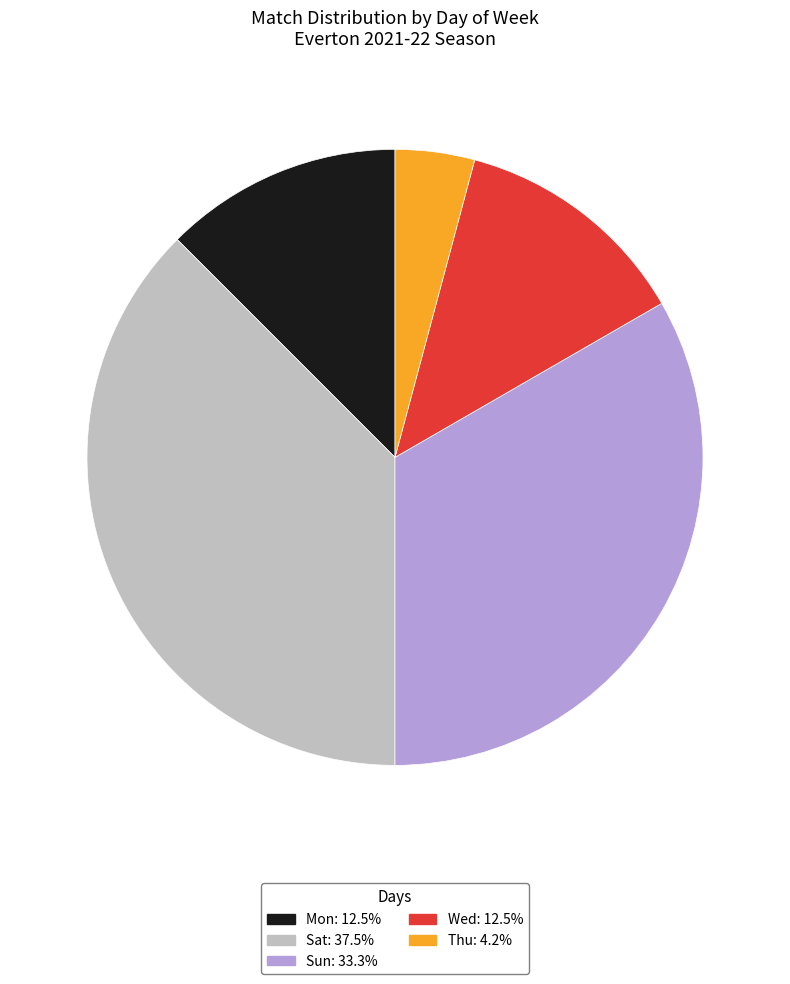

Which slice is the largest?

Sat